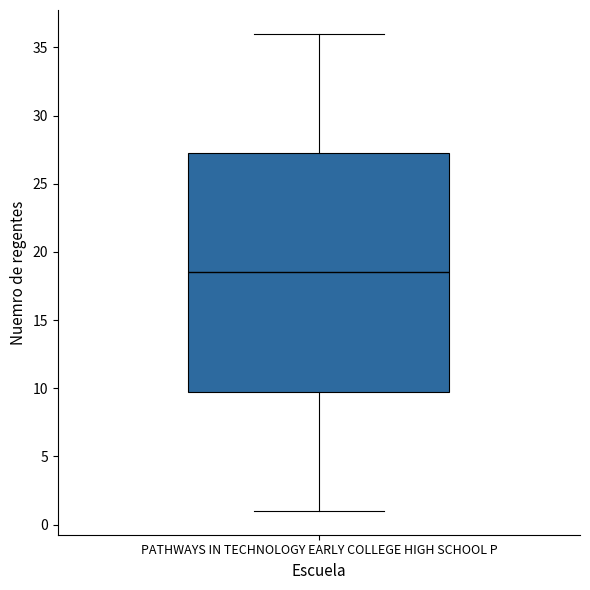

Where does the lower whisker of the box for PATHWAYS IN TECHNOLOGY EARLY COLLEGE HIGH SCHOOL P end on the y-axis? The values are not printed on the chart, so give them approximately, as read against the axis.

1.0